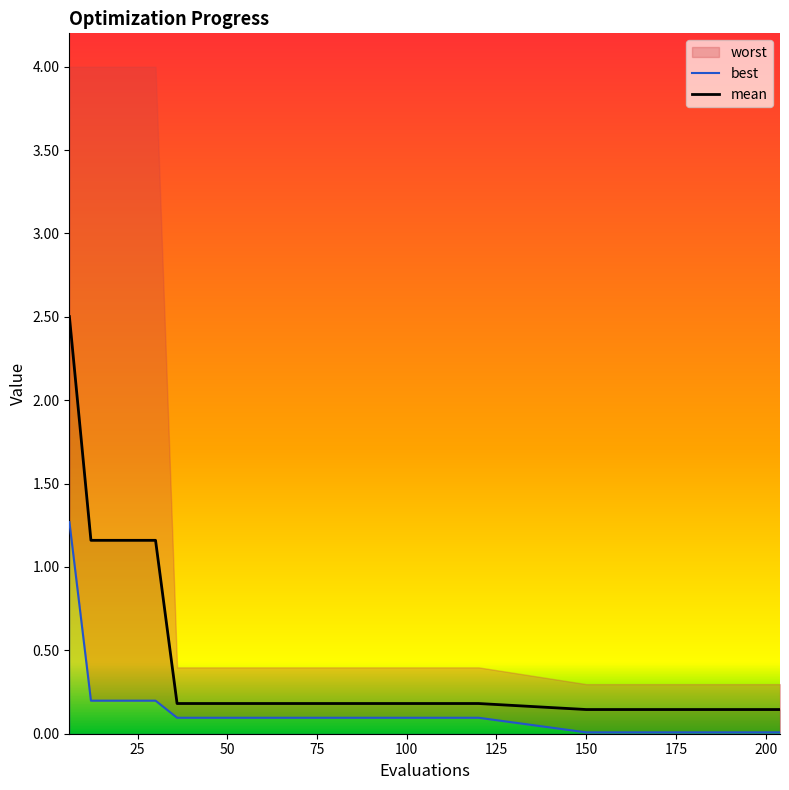

What is the maximum value for mean?

2.5